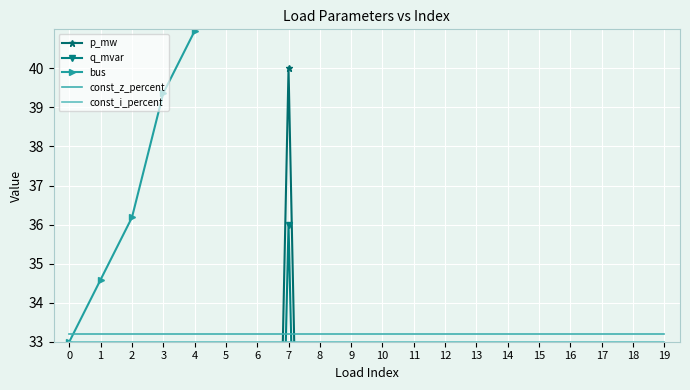

What is the sum of the p_mw values at 13 and 11?

2.1